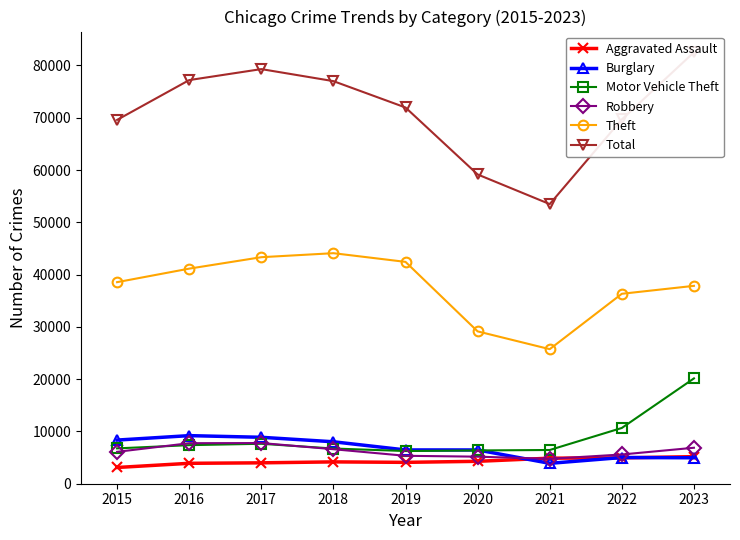

Reading right to left, extract all data points from this chart.

Aggravated Assault: 2023=5179	2022=4941	2021=4885	2020=4286	2019=4087	2018=4176	2017=3996	2016=3904	2015=3105
Burglary: 2023=4964	2022=5014	2021=3898	2020=6459	2019=6461	2018=8024	2017=8881	2016=9199	2015=8348
Motor Vehicle Theft: 2023=20144	2022=10666	2021=6452	2020=6366	2019=6253	2018=6732	2017=7641	2016=7377	2015=6760
Robbery: 2023=6881	2022=5590	2021=4763	2020=5175	2019=5342	2018=6600	2017=7781	2016=7751	2015=6097
Theft: 2023=37847	2022=36331	2021=25737	2020=29139	2019=42432	2018=44095	2017=43327	2016=41139	2015=38551
Total: 2023=82516	2022=69686	2021=53486	2020=59154	2019=71960	2018=77004	2017=79304	2016=77203	2015=69590